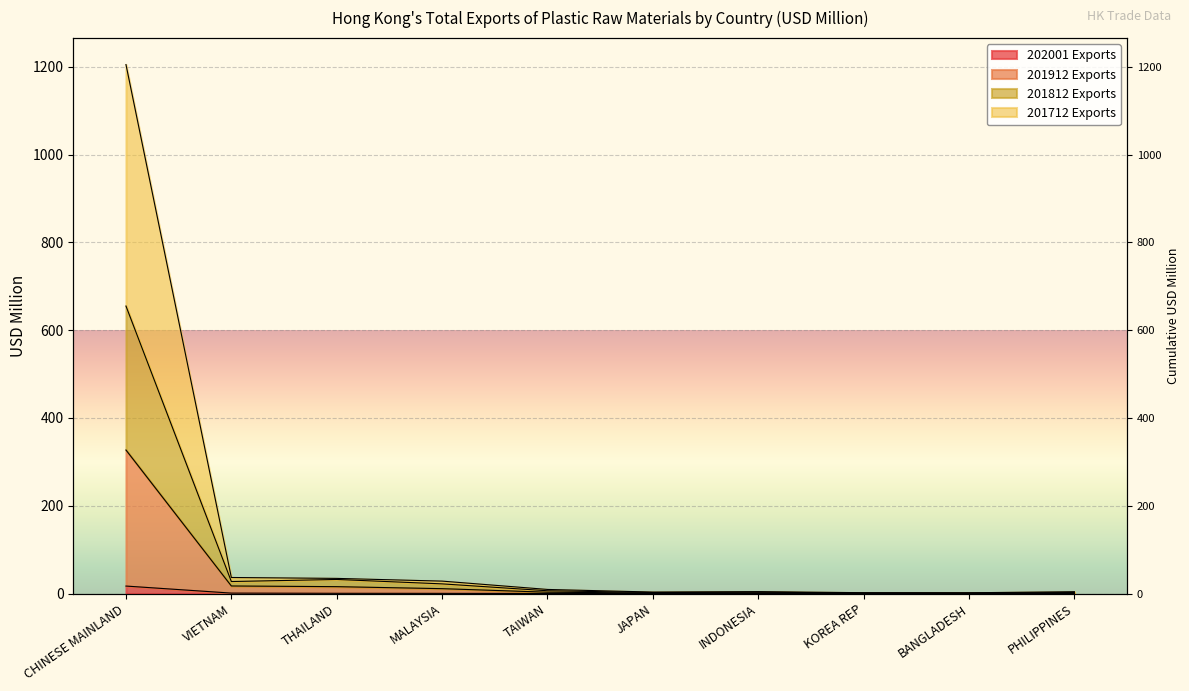

What is the label of the 6th point from the left?

JAPAN